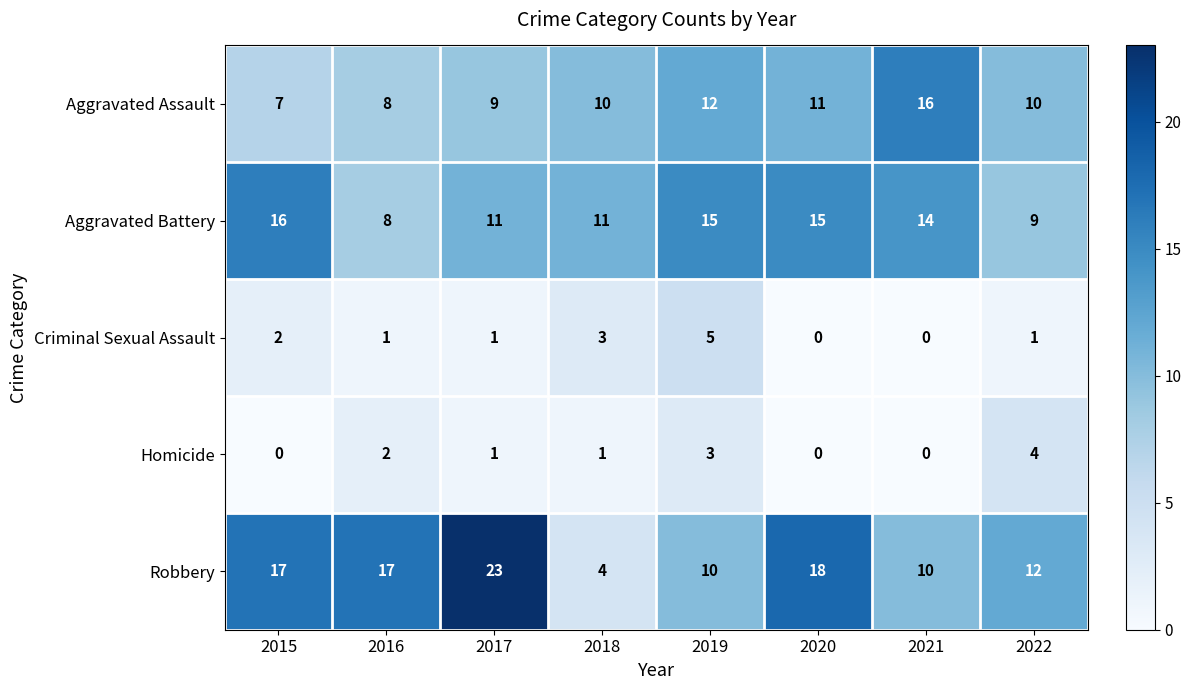

What is the maximum value for Aggravated Assault?

16